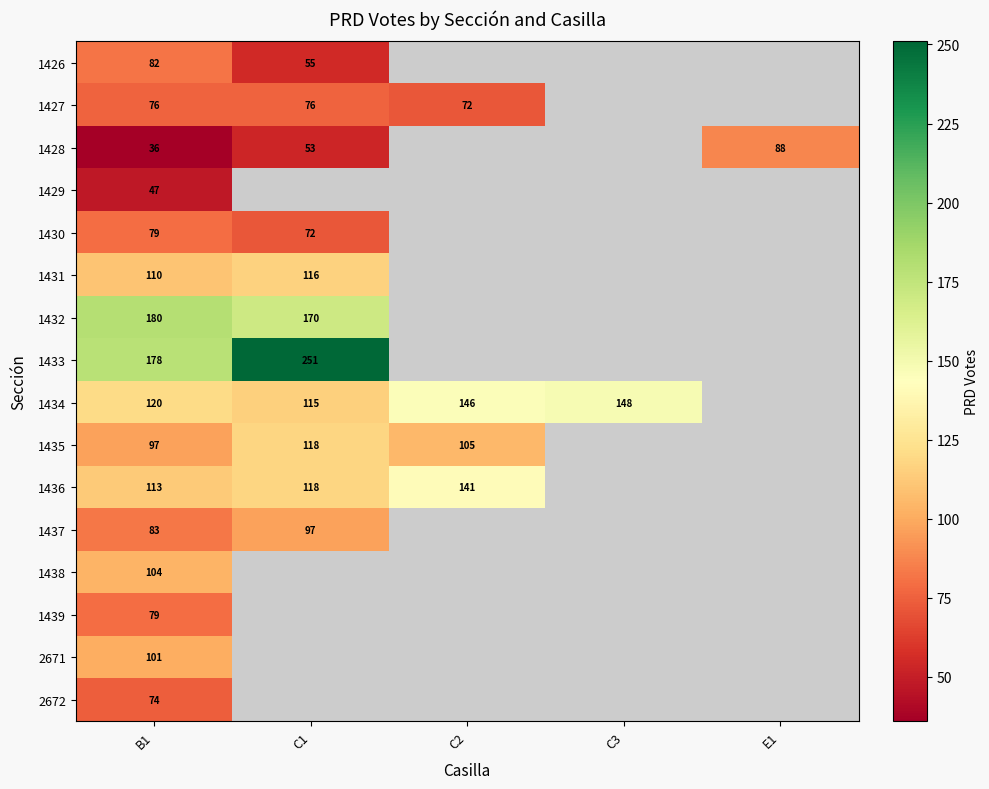

Is it true that 1433 equals 269 at B1?

False